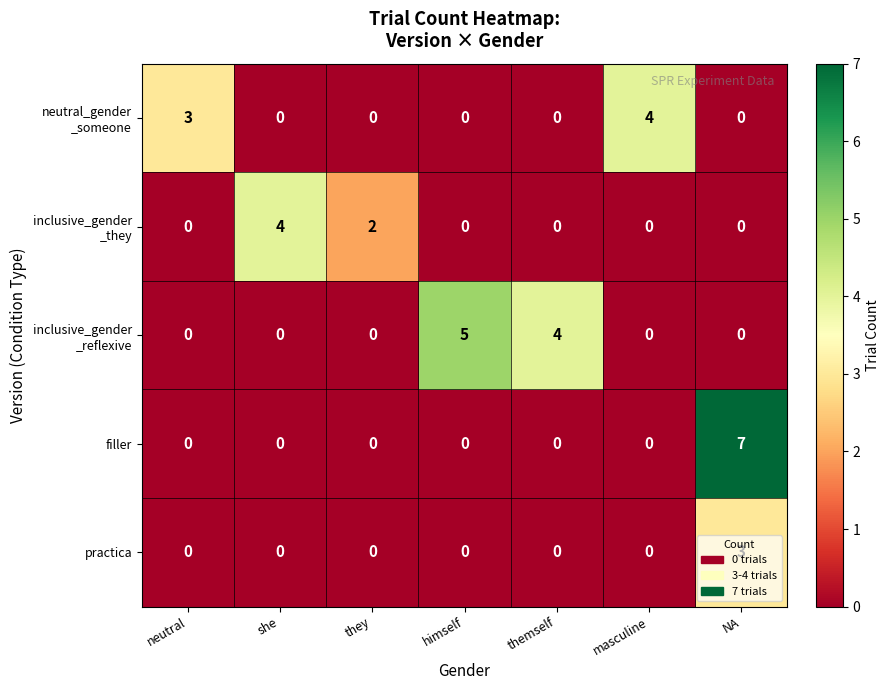

What is the highest value of the filler series?

7